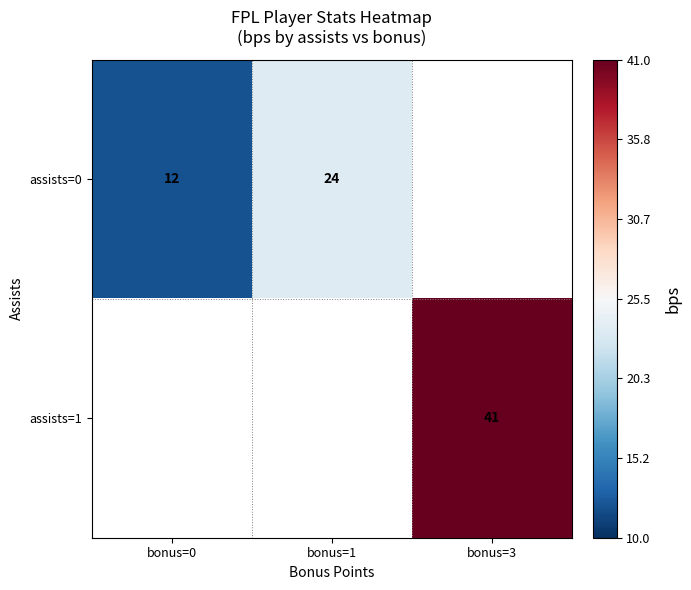

What is the maximum value shown in the chart?

41.0